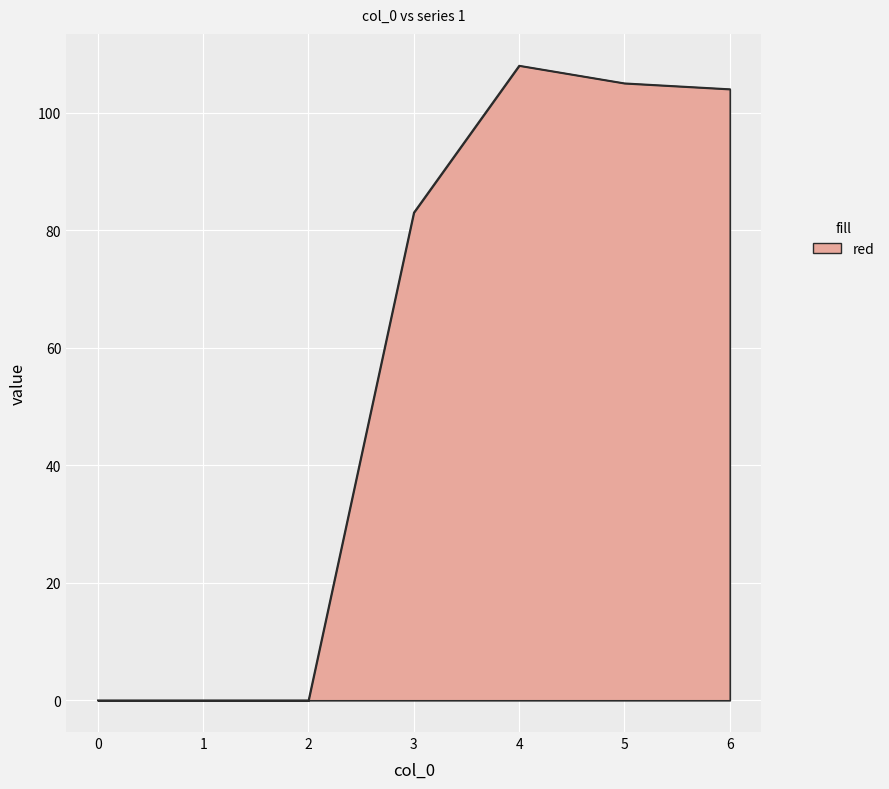

Is it true that the value at 6 is 146?

False